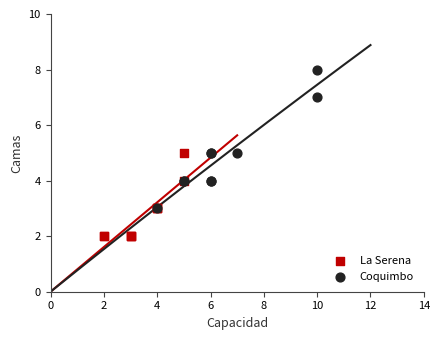

Which series reaches the maximum Y coordinate?

Coquimbo